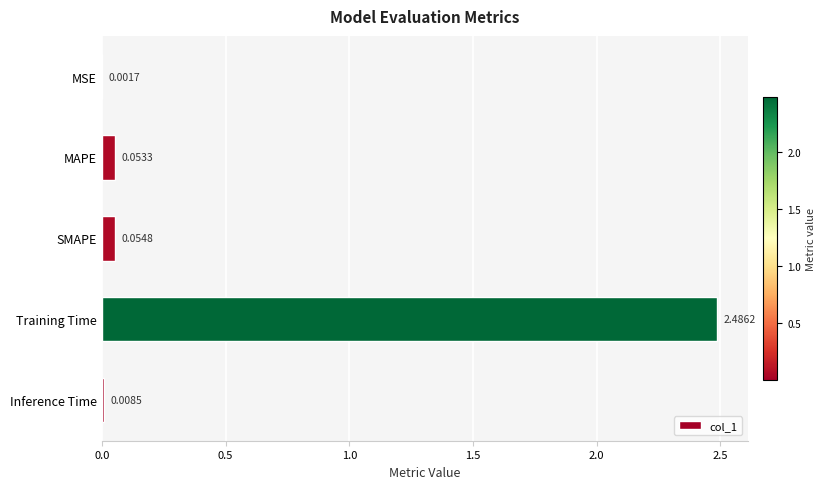

At which category does the chart reach its peak across all series?

Training Time